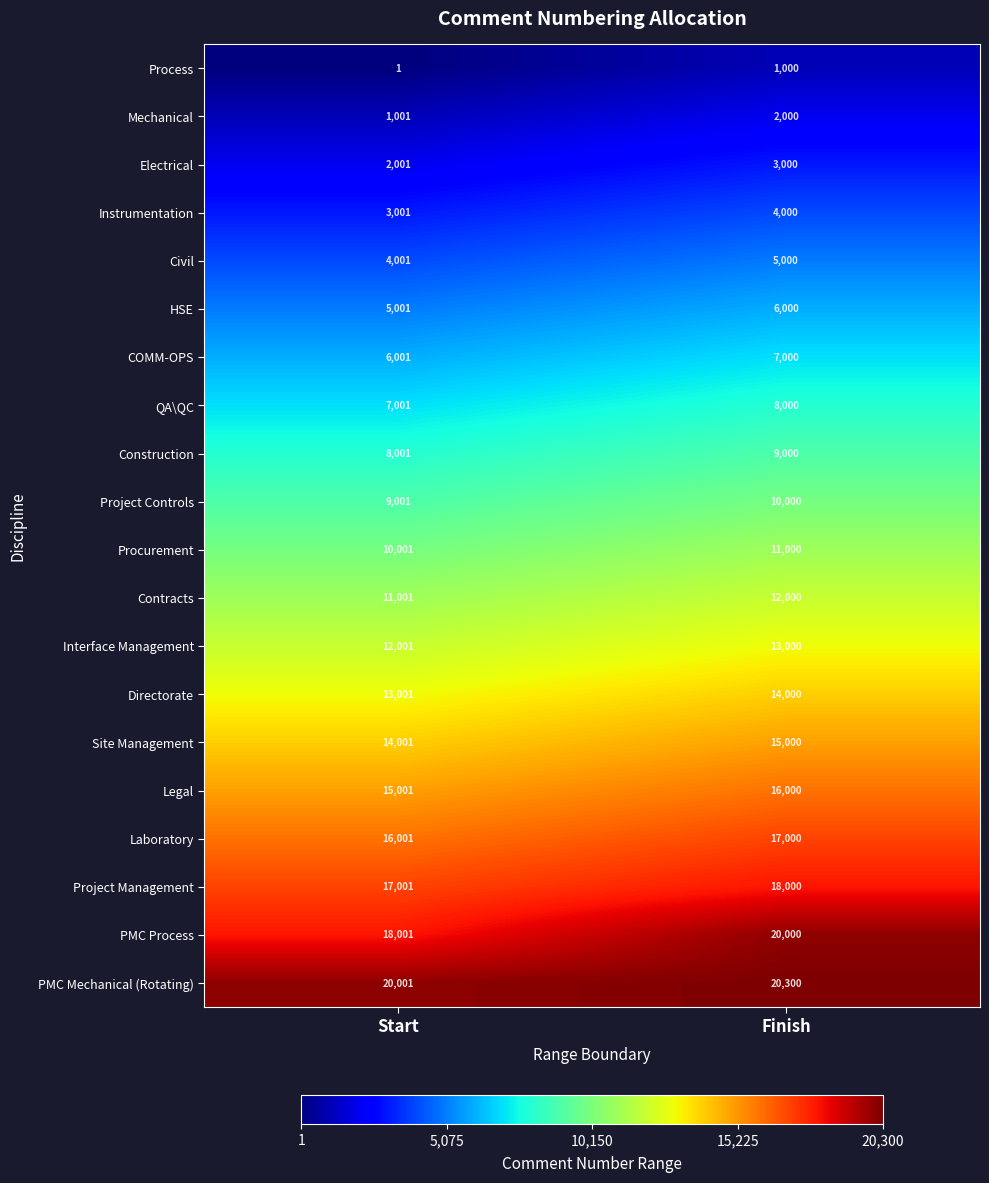

What is the total value across all series at Finish?

211300